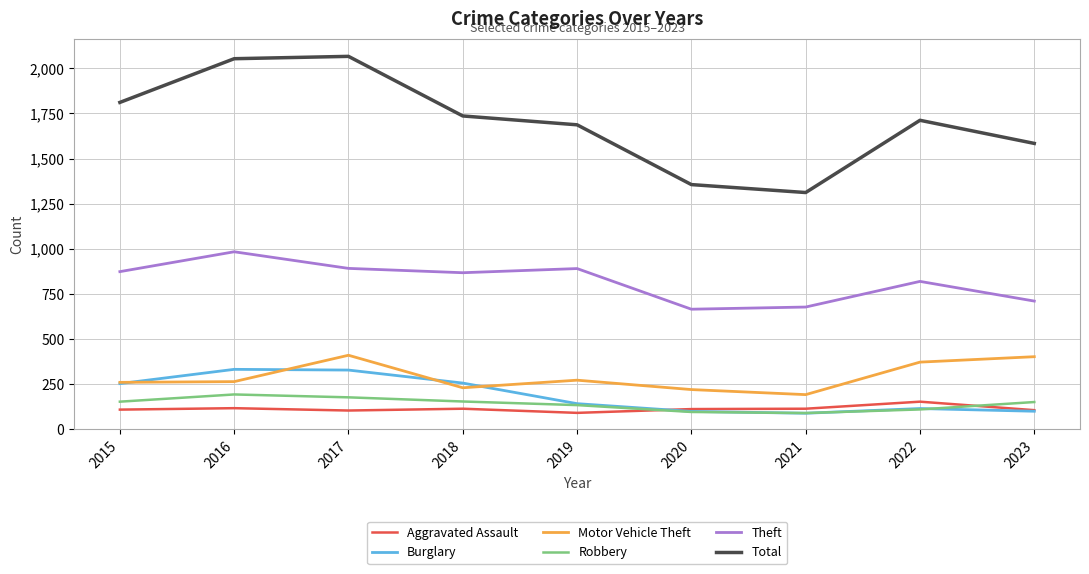

What are all the series names shown in the legend?

Aggravated Assault, Burglary, Motor Vehicle Theft, Robbery, Theft, Total